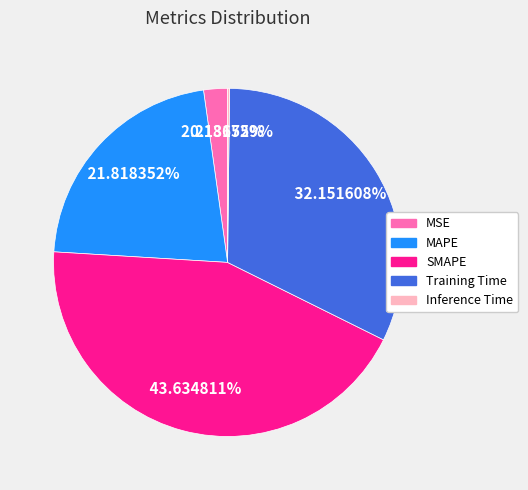

What percentage is NOT represented by MSE?

97.8%